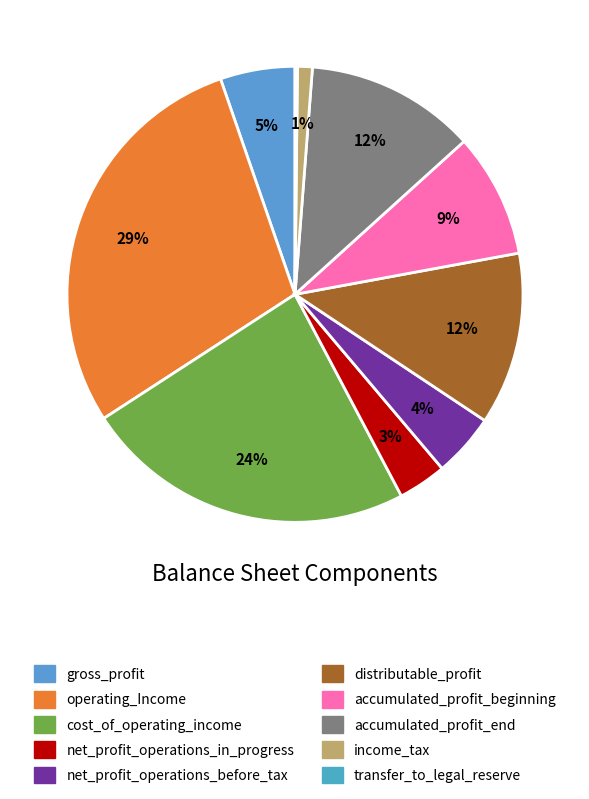

Is there any slice that represents more than half of the pie?

No